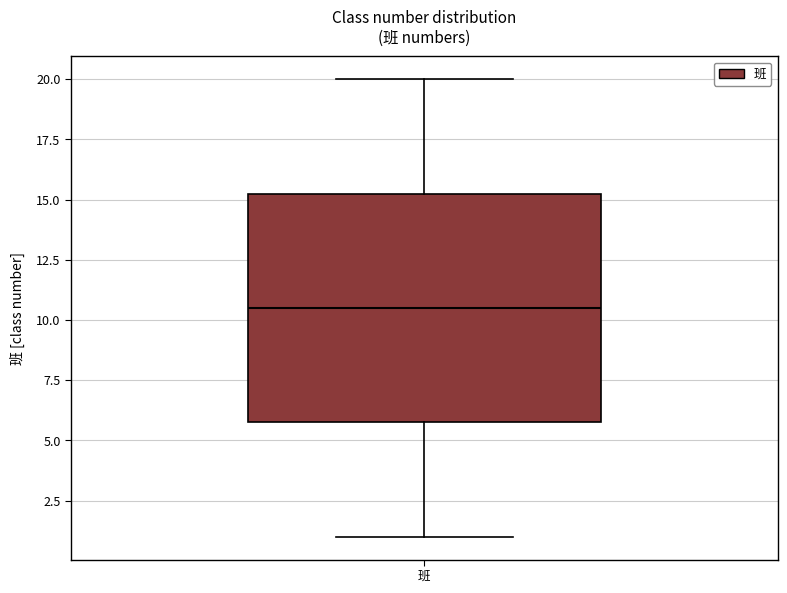

Transcribe this box plot: give where the median line is, the range the box spans, and where the two whiskers end, as read against the y-axis. The values are not printed on the chart, so give them approximately, as read against the axis.

median 10.5, box 6.0 to 15.5, whiskers 1.0 to 20.0